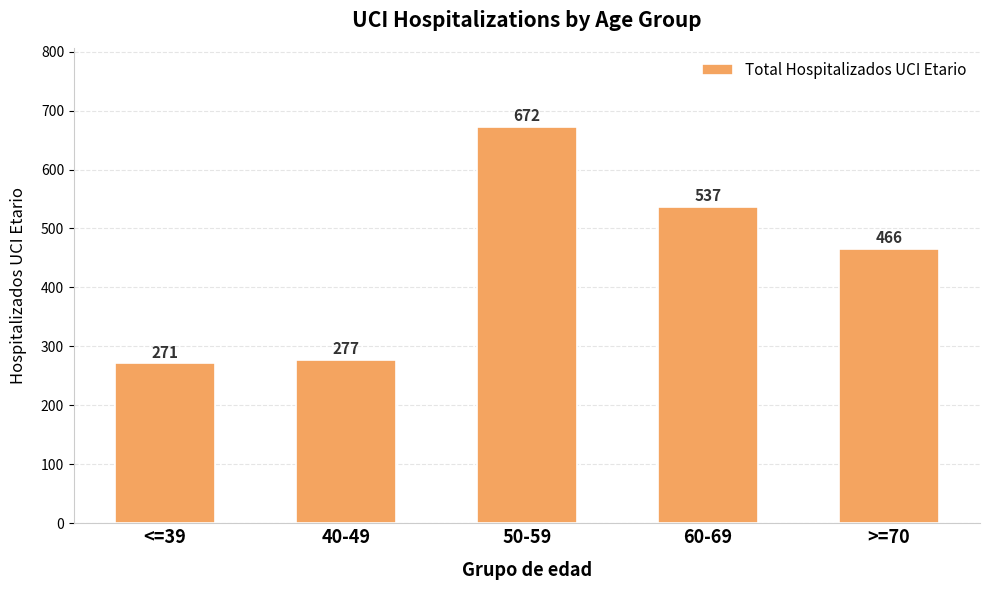

Reading left to right, extract all data points from this chart.

<=39=271	40-49=277	50-59=672	60-69=537	>=70=466